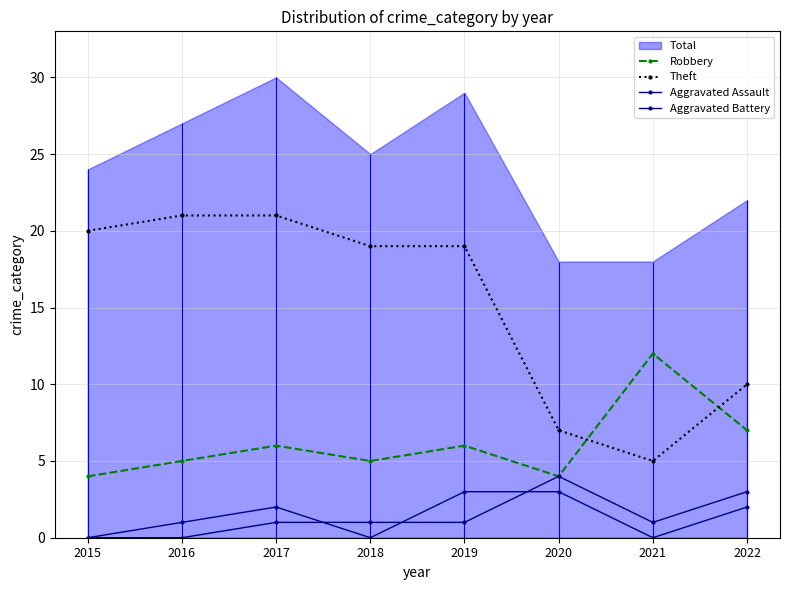

Between 2022 and 2017, which is larger?

2022